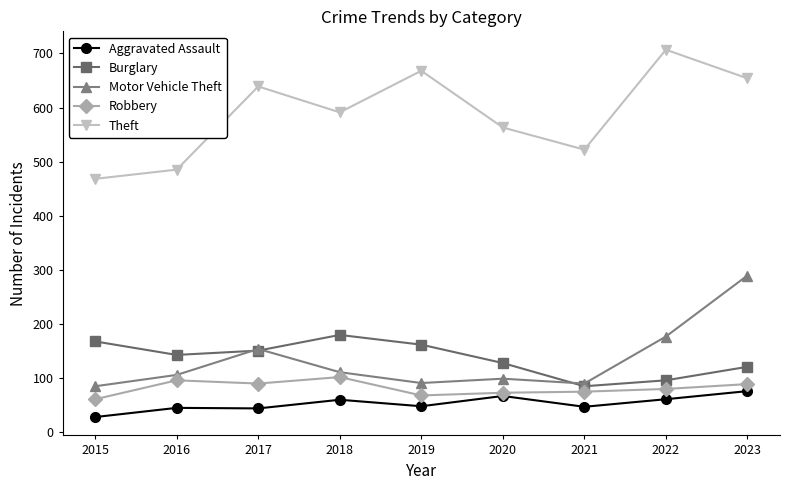

Where is the first local maximum for Theft?

2017